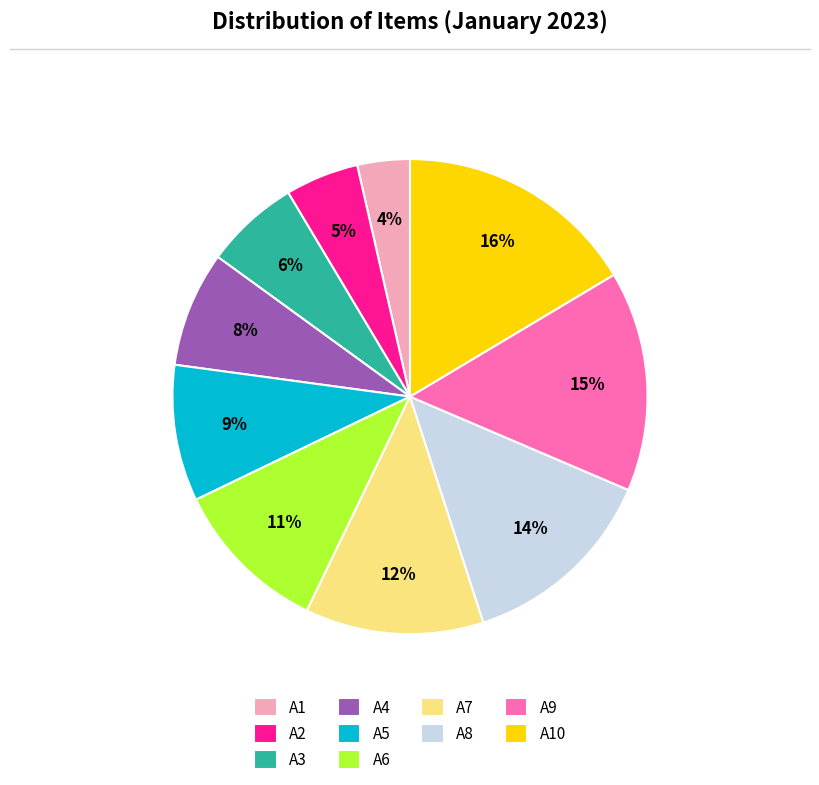

Does A6 represent more than half of the total?

No